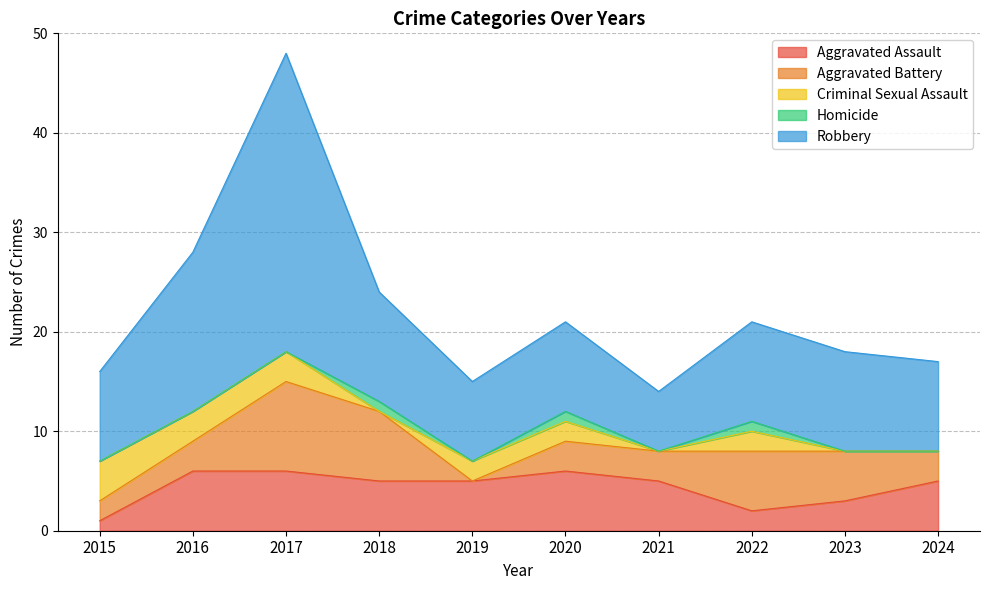

How many data points in Criminal Sexual Assault are less than 2?

4